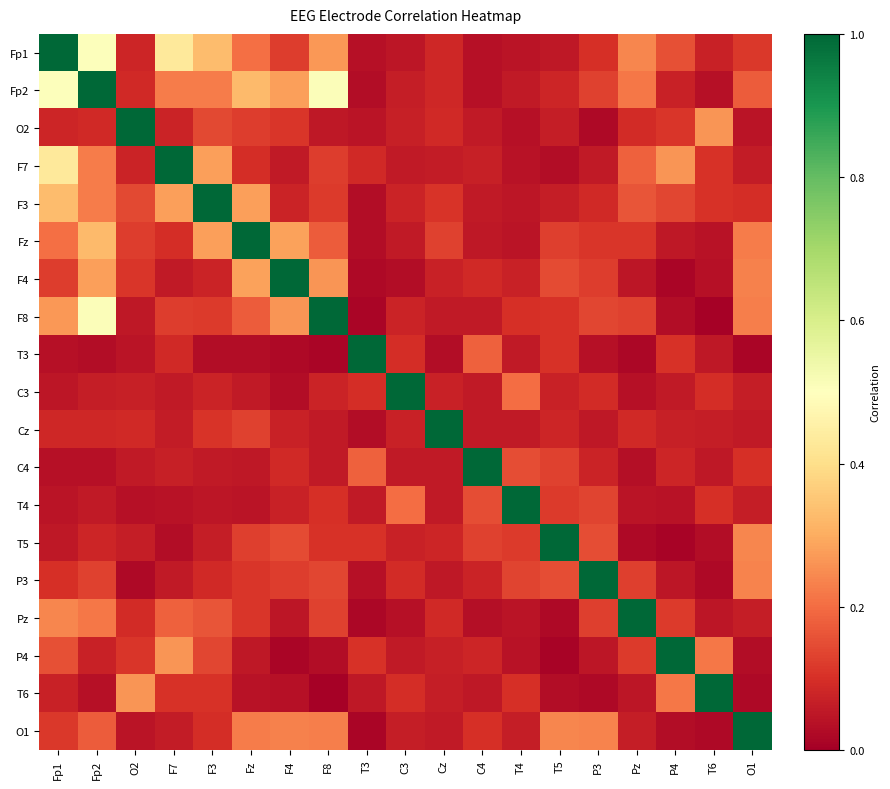

At Pz, list the series in order from largest to smallest.

Pz, Fp1, Fp2, F7, F3, F8, P3, P4, Fz, O2, Cz, O1, F4, T6, T4, C3, C4, T5, T3